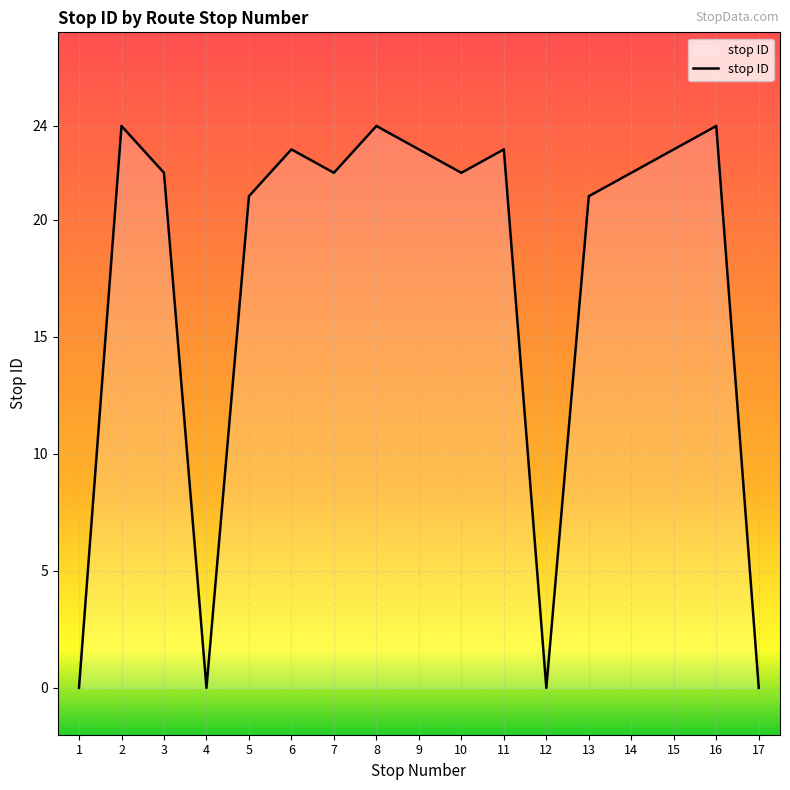

True or false: the data has more than 0 interior local peaks.

True